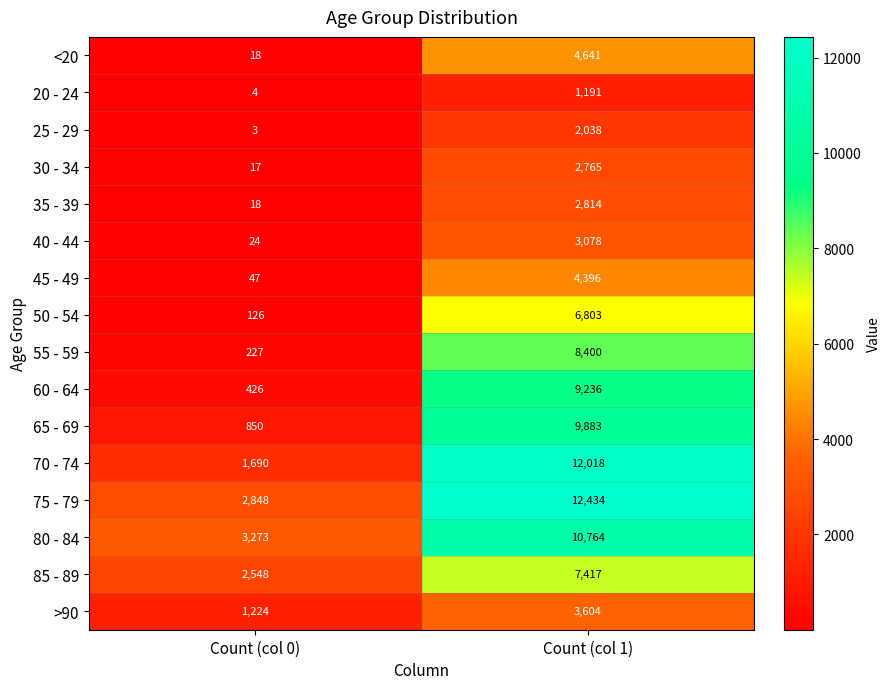

Between Count (col 0) and Count (col 1), which series saw the biggest shift?

70 - 74